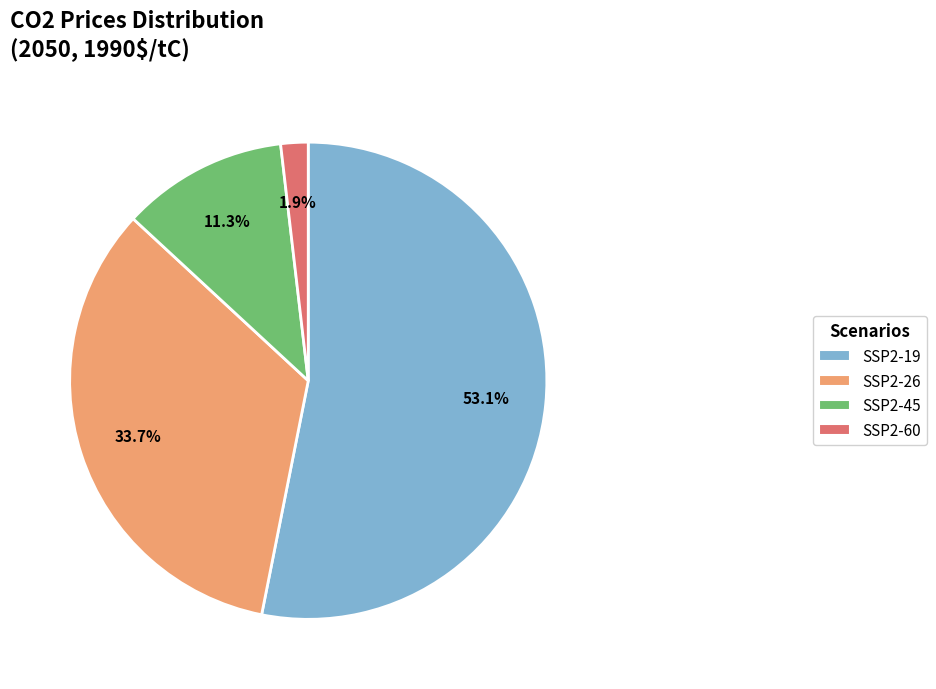

Is it true that SSP2-45 is 11% of the pie?

True